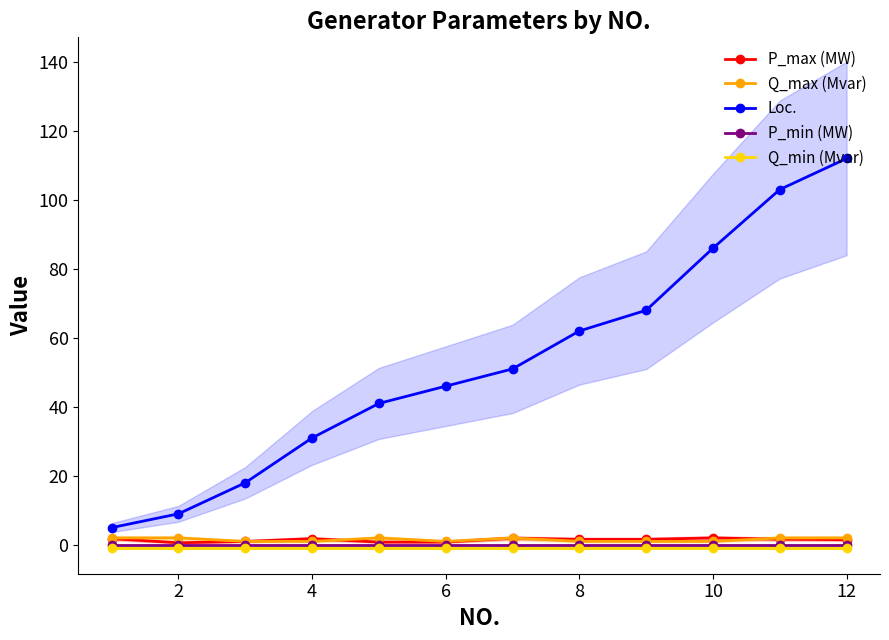

True or false: Loc. and P_min (MW) intersect in this chart.

False